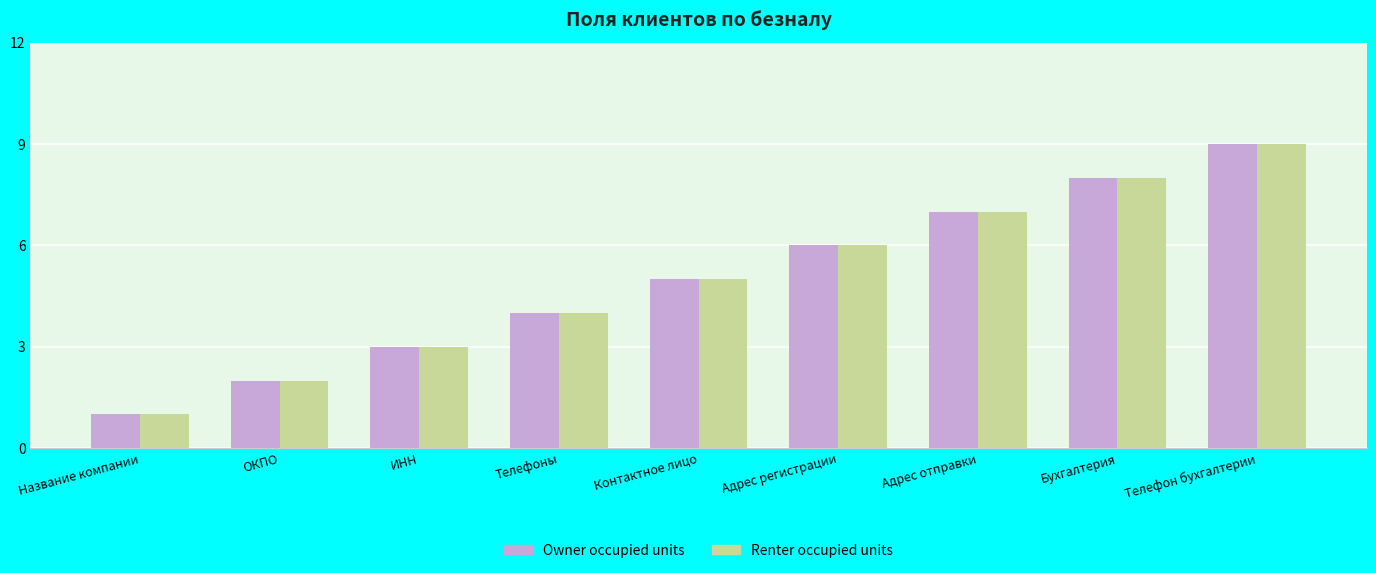

Reading left to right, what are all the values shown in this chart?

Owner occupied units: Название компании=1	ОКПО=2	ИНН=3	Телефоны=4	Контактное лицо=5	Адрес регистрации=6	Адрес отправки=7	Бухгалтерия=8	Телефон бухгалтерии=9
Renter occupied units: Название компании=1	ОКПО=2	ИНН=3	Телефоны=4	Контактное лицо=5	Адрес регистрации=6	Адрес отправки=7	Бухгалтерия=8	Телефон бухгалтерии=9